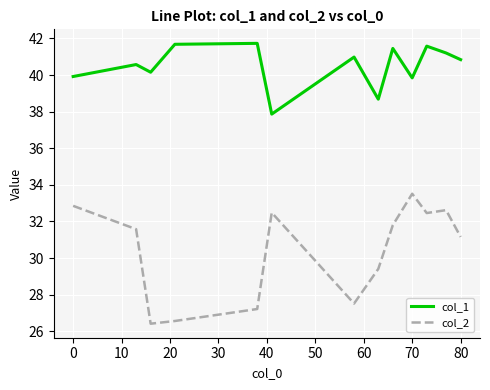

List the series in order of their peak value, lowest first.

col_2, col_1